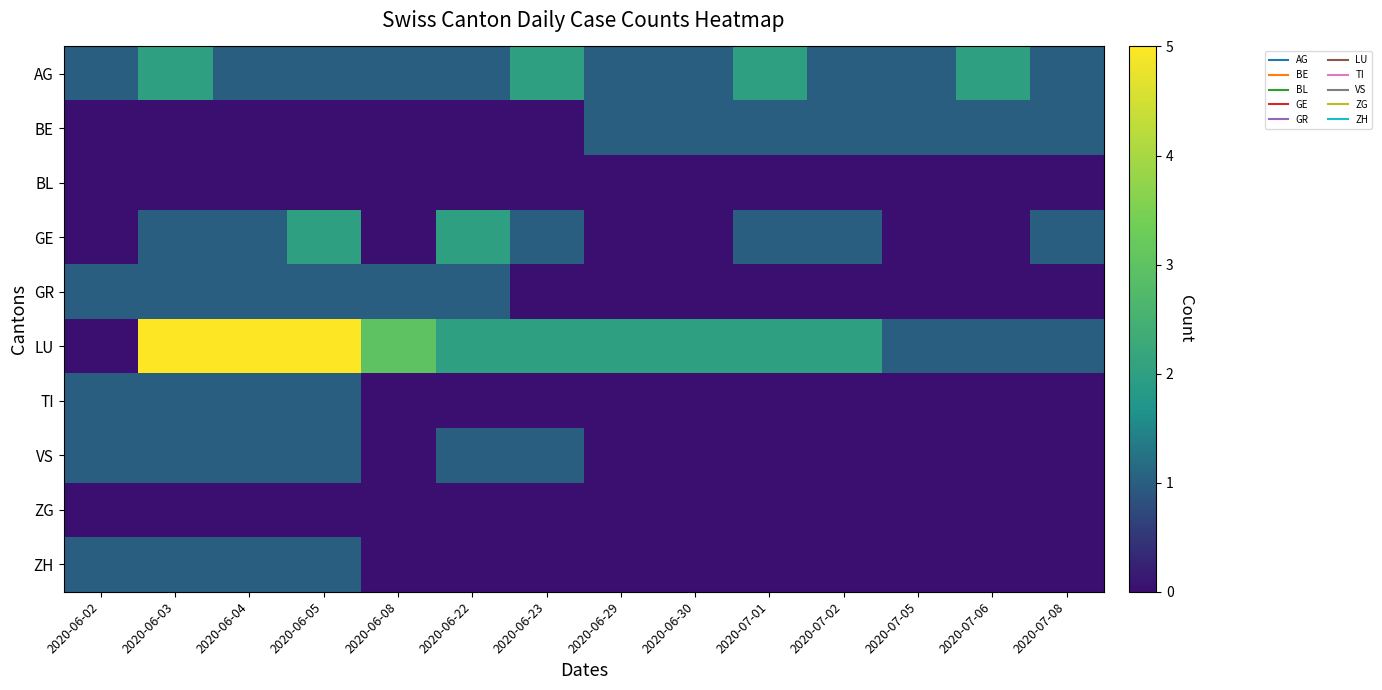

At which category does the chart reach its minimum across all series?

2020-06-02